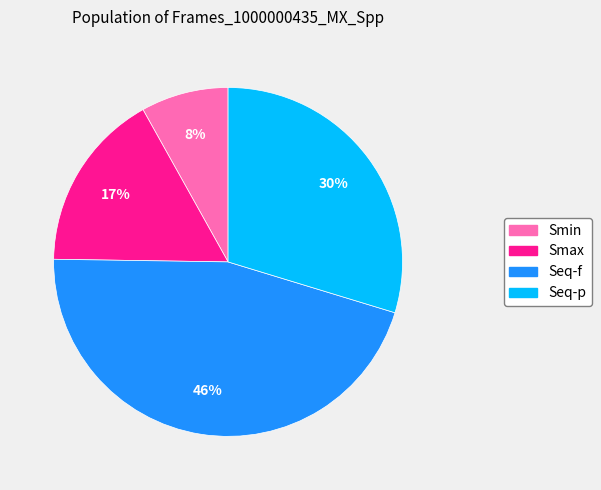

True or false: Smax accounts for 4% of the total.

False